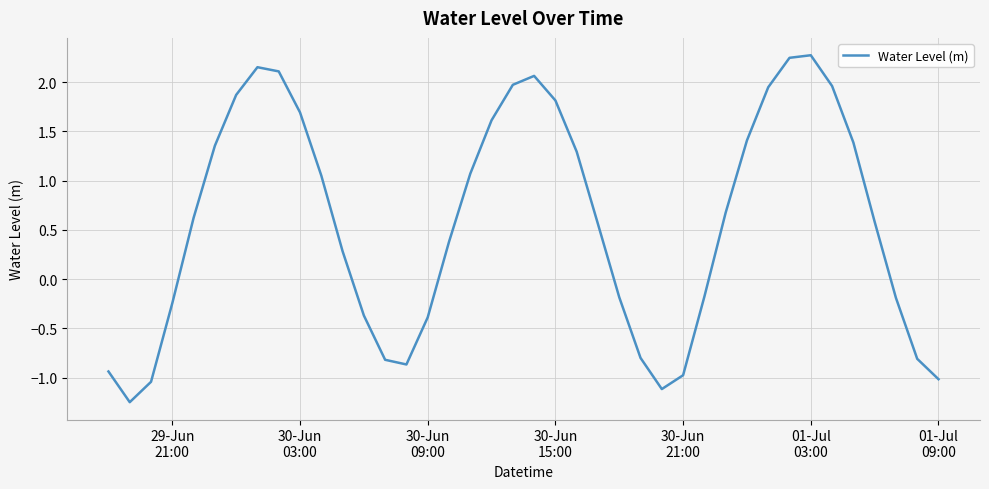

What is the difference between the maximum and minimum values?

3.5